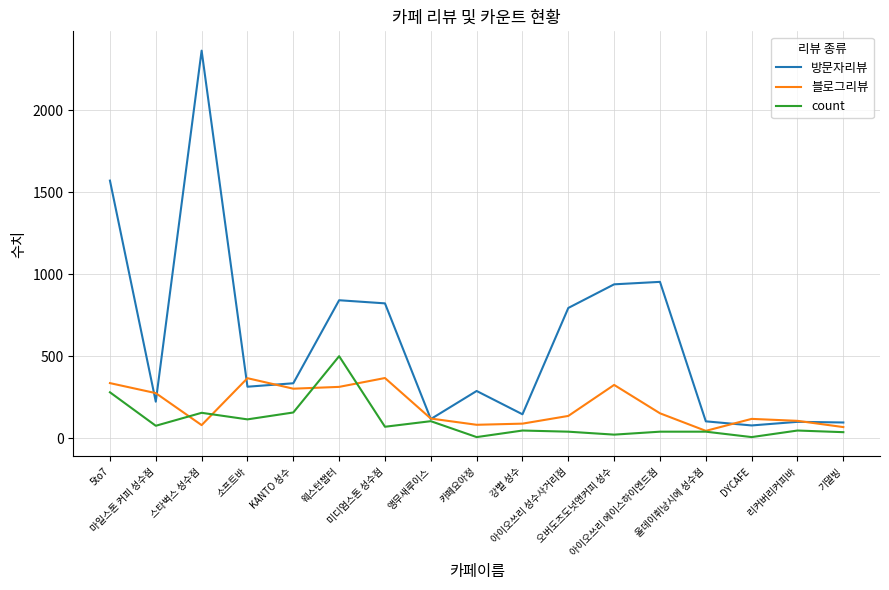

What is the sum of the 블로그리뷰 values at 리커버리커피바 and 기댈빙?

176